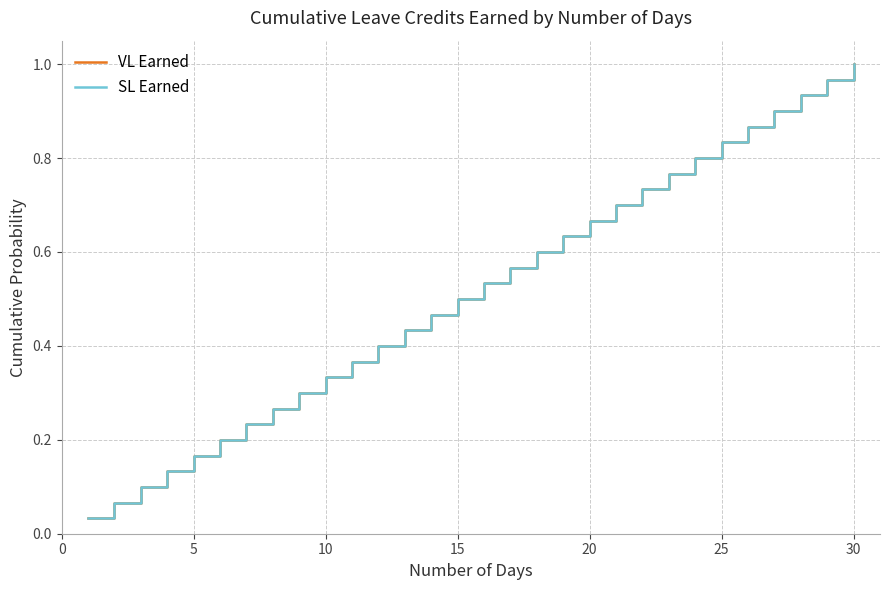

What is the sum of all SL Earned values?

15.5